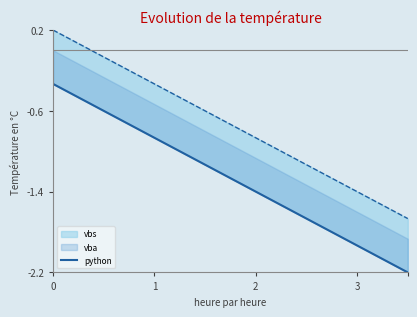

How many values are below -1?

9